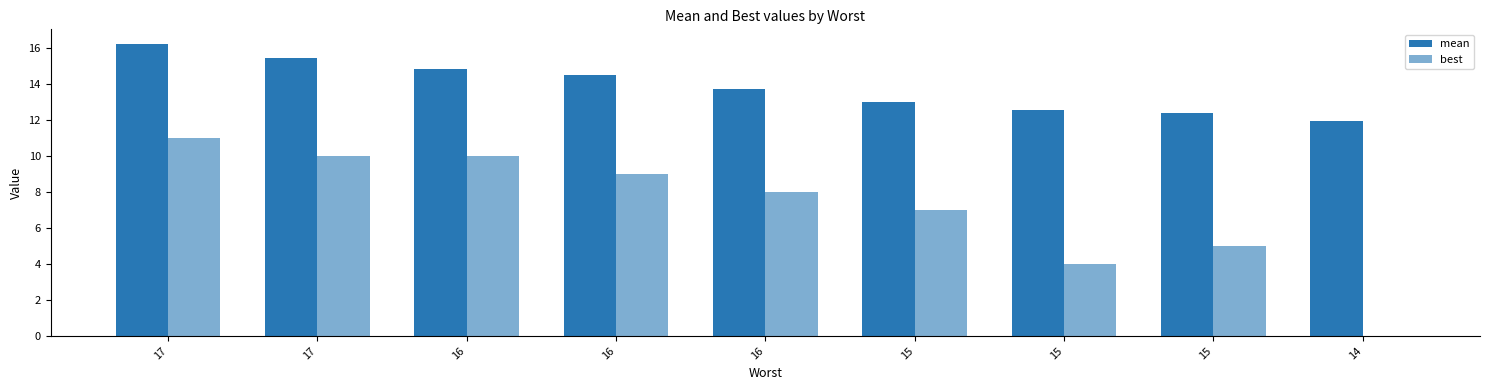

Are the bars grouped side by side (vs. stacked)?

Yes